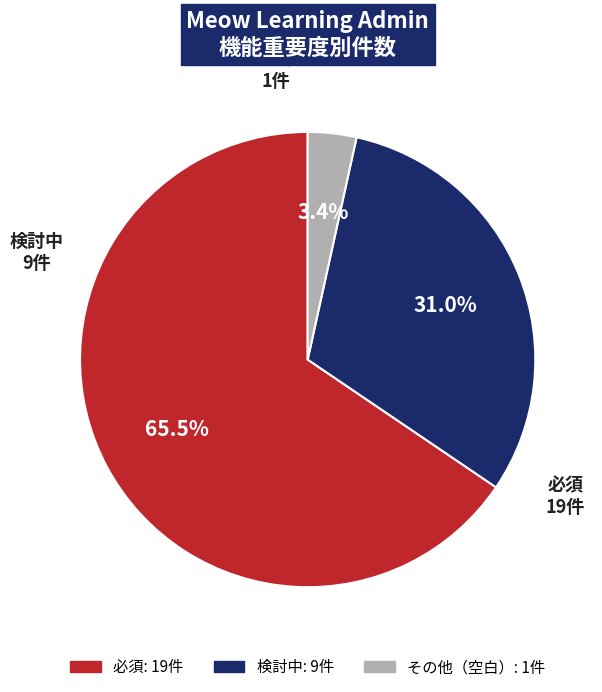

Is there a majority slice in this chart?

Yes